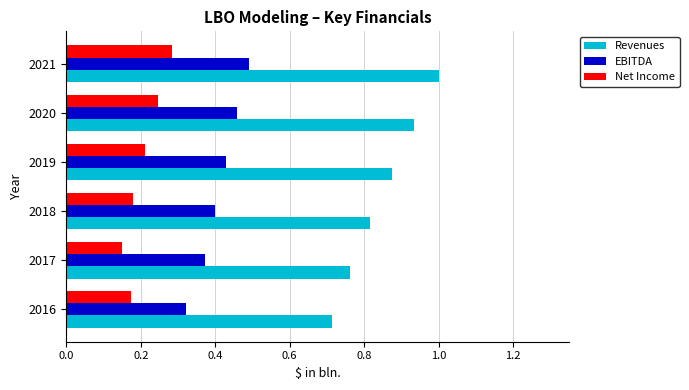

What is the highest value of the Revenues series?

1.0